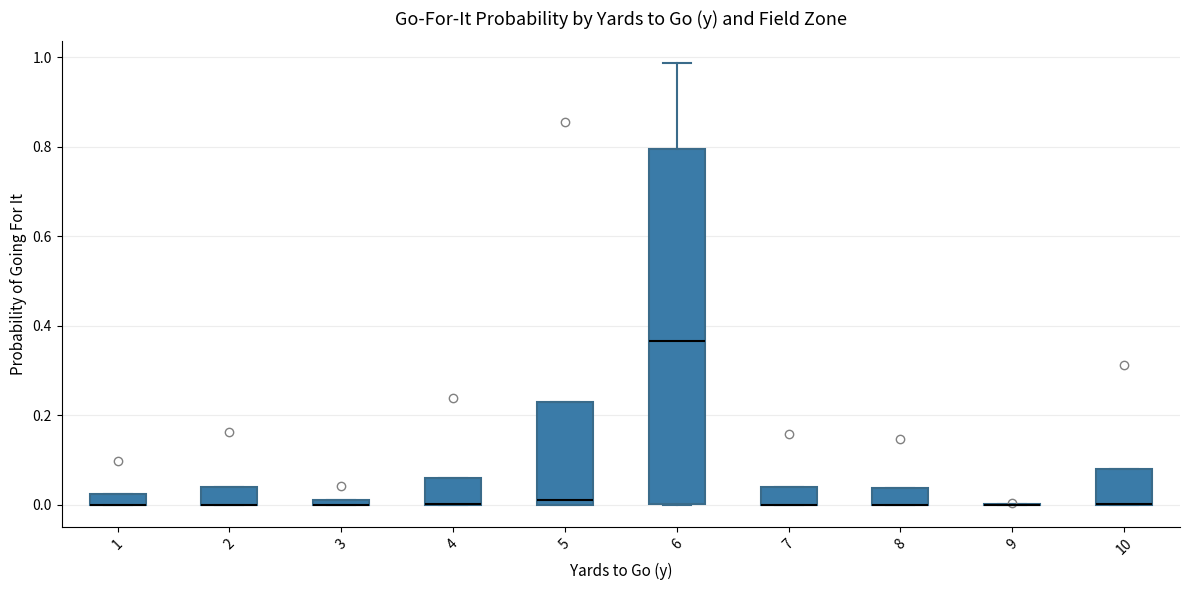

Comparing the boxes themselves (not the whiskers), which one is the tallest?

6